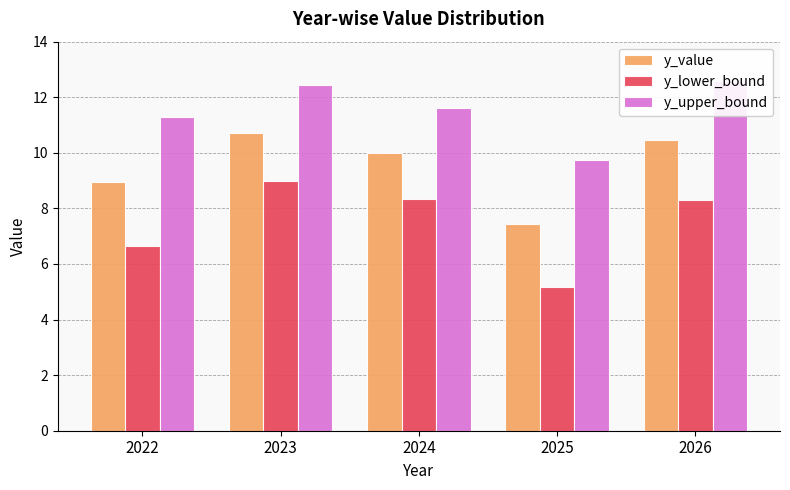

Rank the series by their maximum value, from lowest to highest.

y_lower_bound, y_value, y_upper_bound